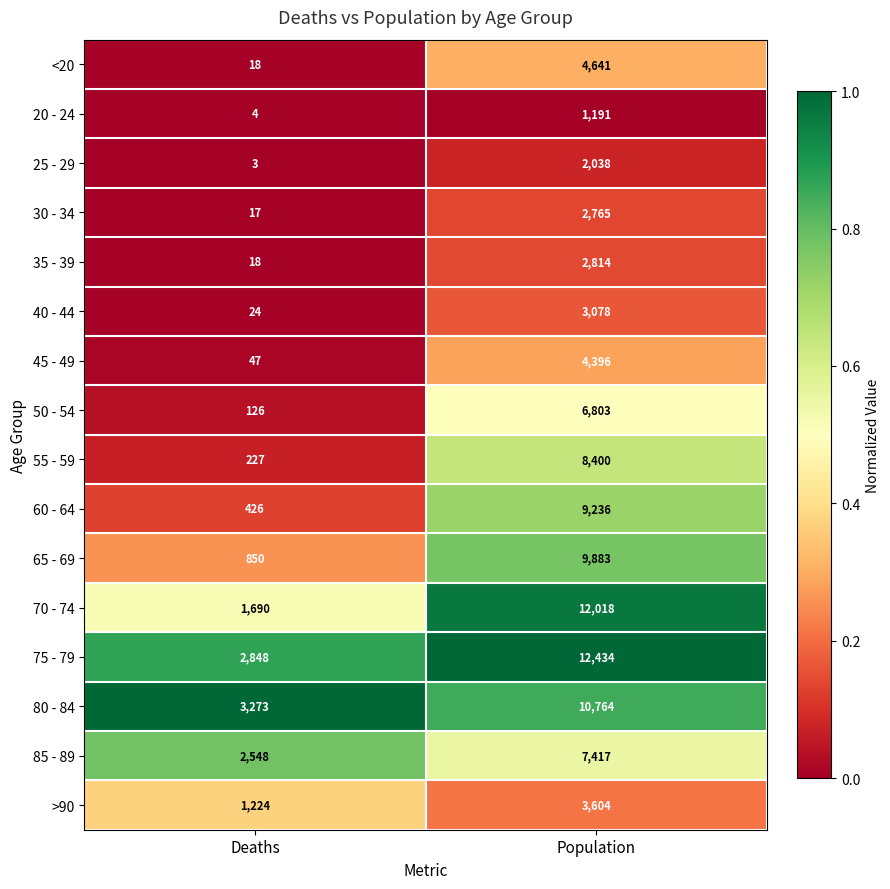

Rank the series by their maximum value, from lowest to highest.

20 - 24, 25 - 29, 30 - 34, 35 - 39, 40 - 44, >90, 45 - 49, <20, 50 - 54, 85 - 89, 55 - 59, 60 - 64, 65 - 69, 80 - 84, 70 - 74, 75 - 79